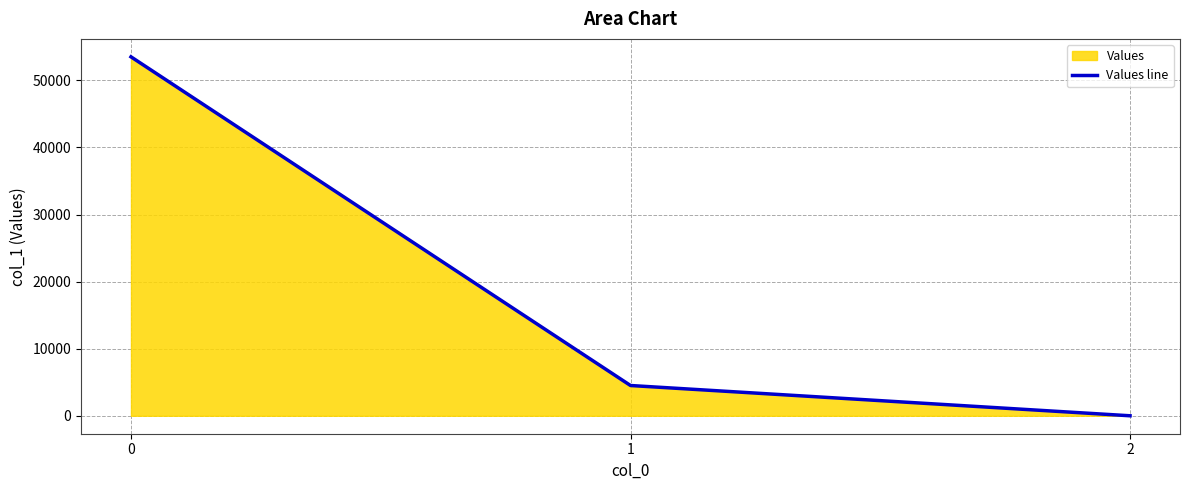

Does the chart display data point markers on the line(s)?

No